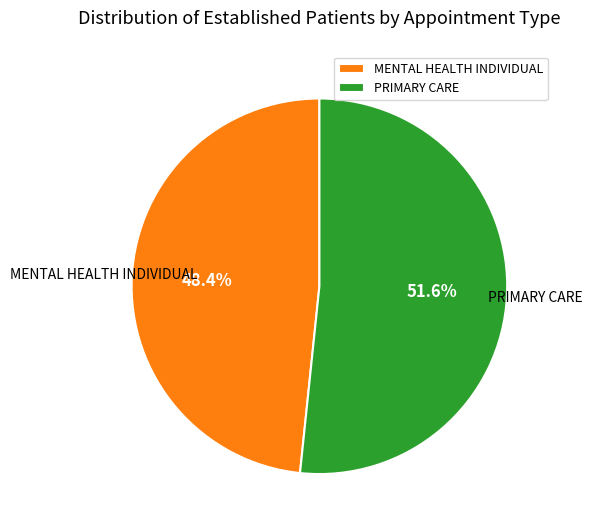

What is the largest slice in the pie chart?

PRIMARY CARE